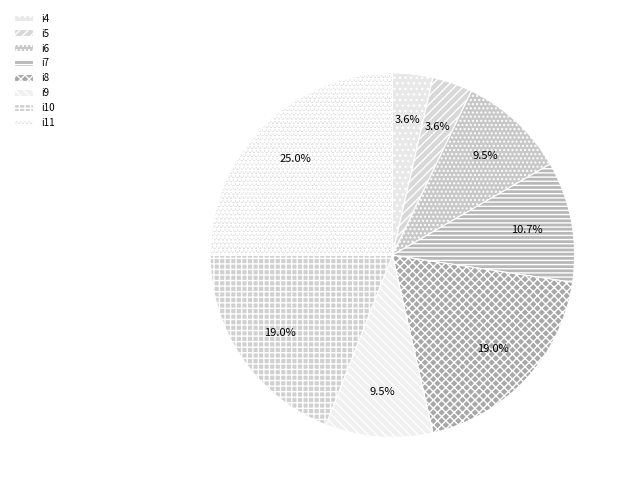

What is the smallest slice in the pie chart?

i4